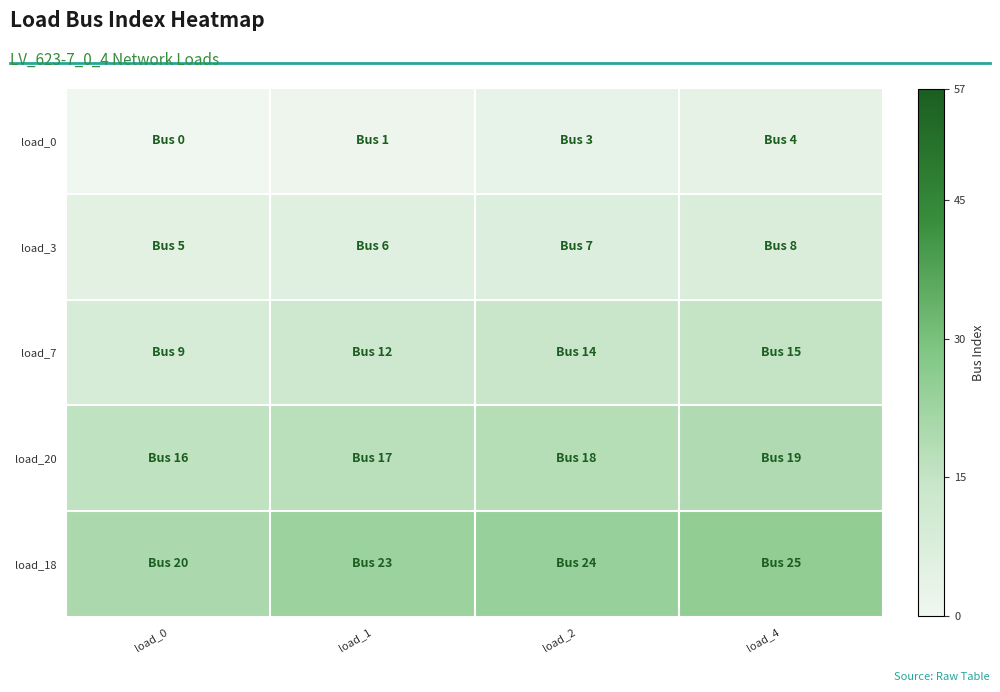

List the series in order of their peak value, lowest first.

load_0, load_3, load_7, load_20, load_18